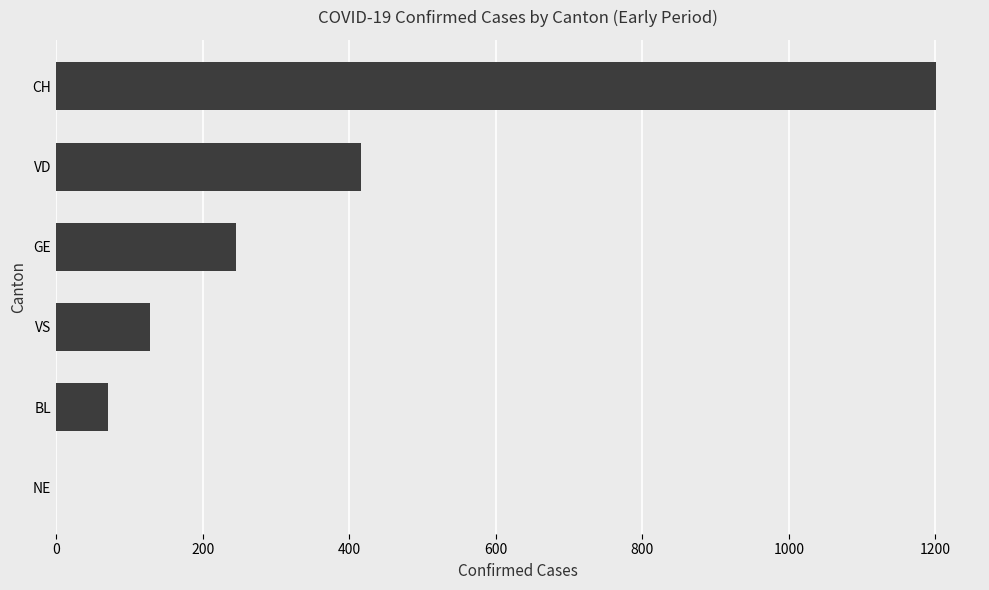

The value at GE is 87. True or false?

False